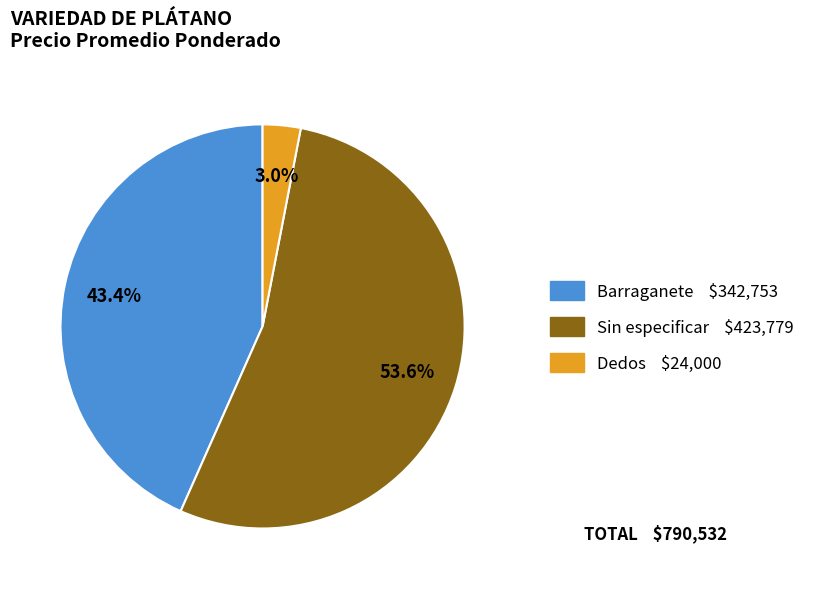

What portion of the pie excludes Dedos $24,000?

97.0%